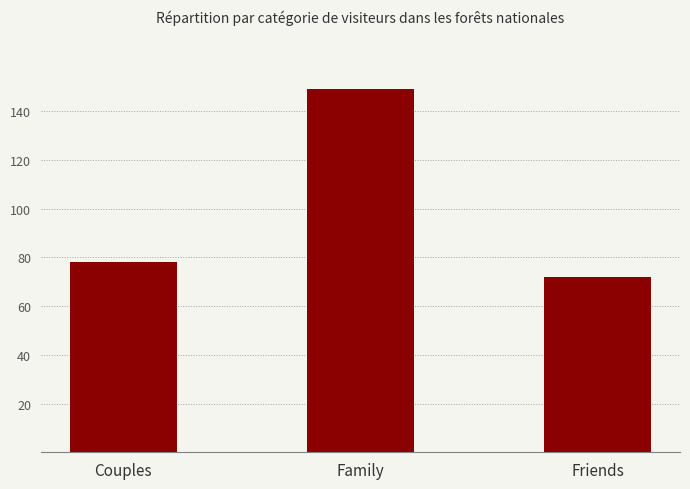

Rank the categories by value from highest to lowest.

Family, Couples, Friends